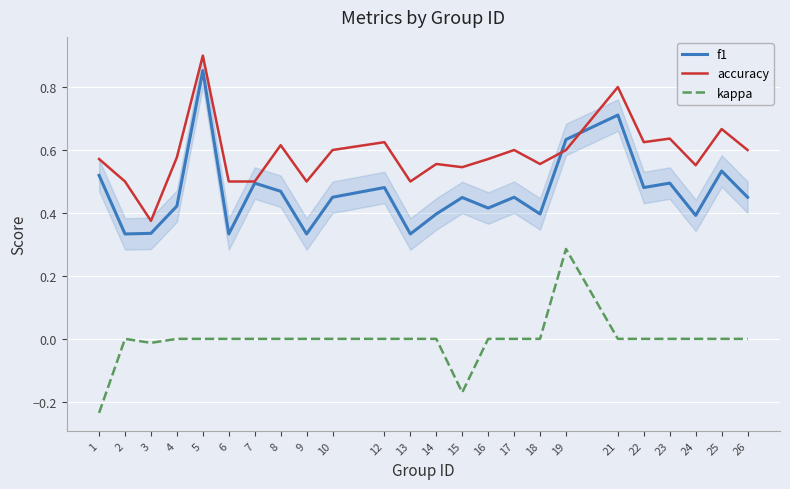

True or false: accuracy has more than 2 points higher than both neighbors.

True